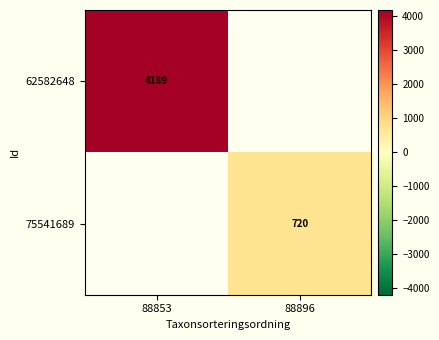

True or false: 62582648 has a value of 4189 at 88853.

True